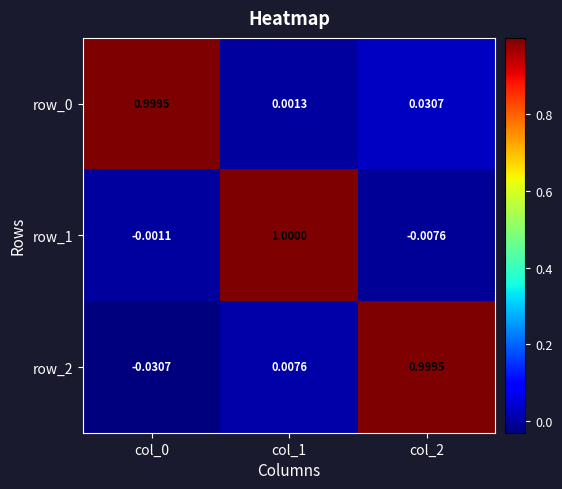

Is the value of row_2 at col_0 greater than the value of row_0 at col_0?

No